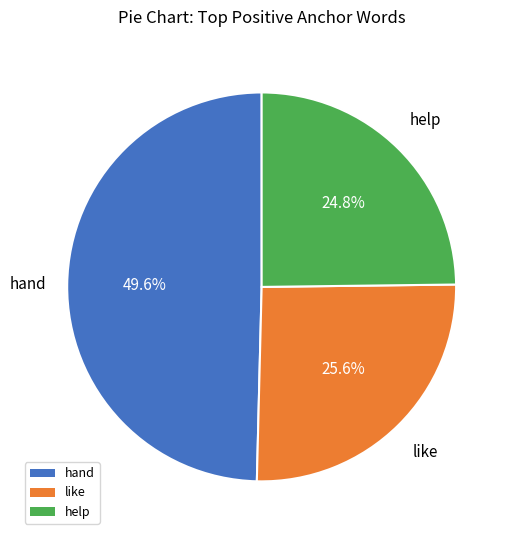

Is there any slice that represents more than half of the pie?

No